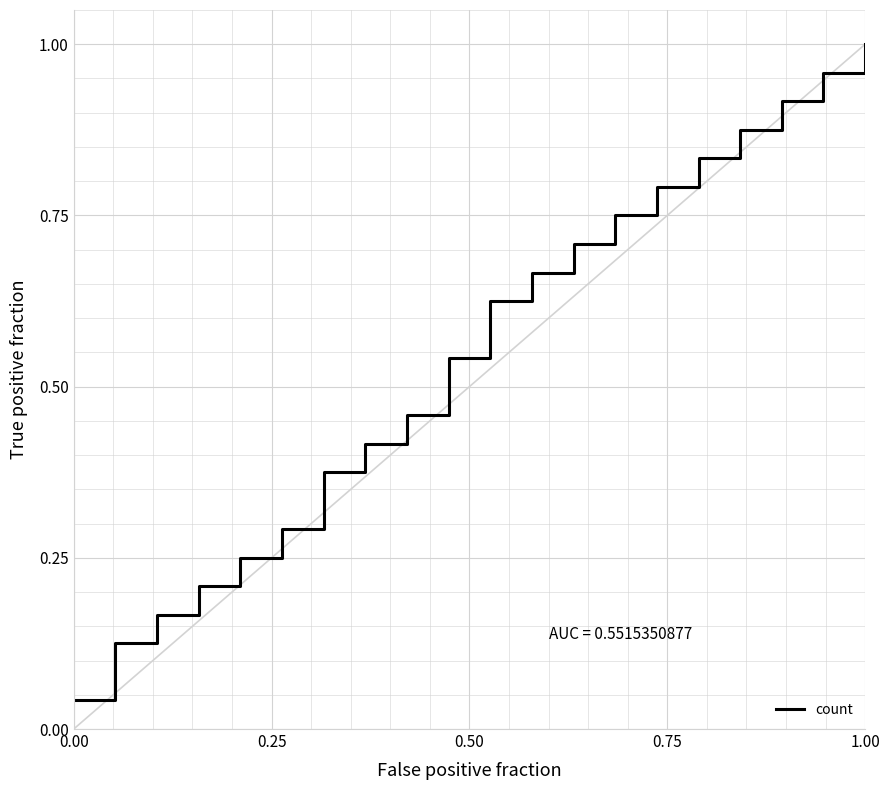

How many distinct data groups are displayed?

1